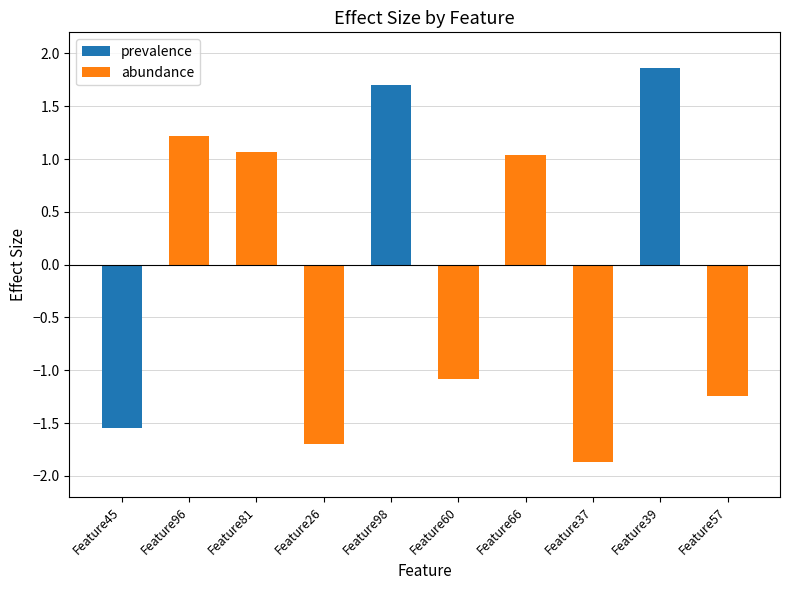

At how many categories does at least one series exceed -1?

10